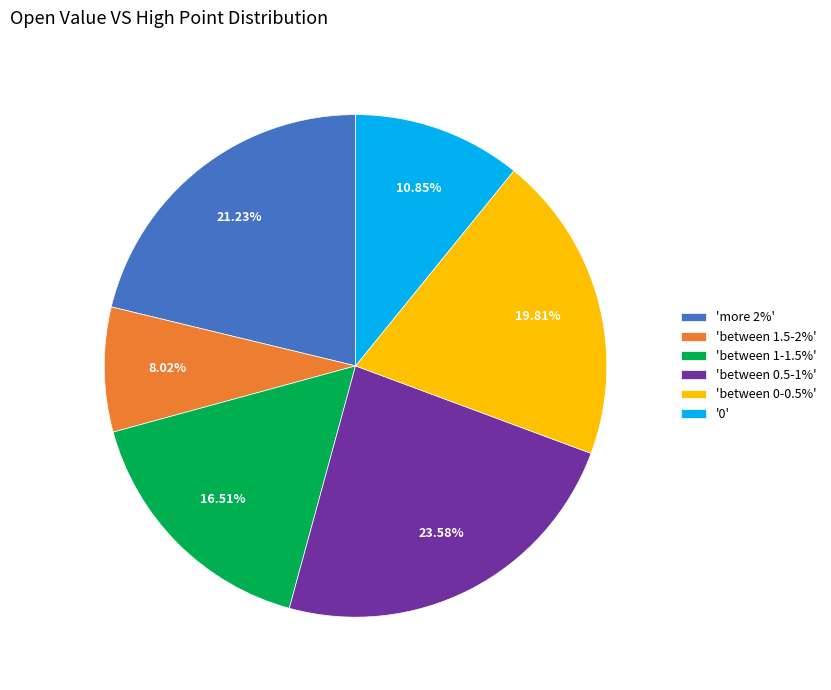

Rank the categories by value from highest to lowest.

'between 0.5-1%', 'more 2%', 'between 0-0.5%', 'between 1-1.5%', '0', 'between 1.5-2%'